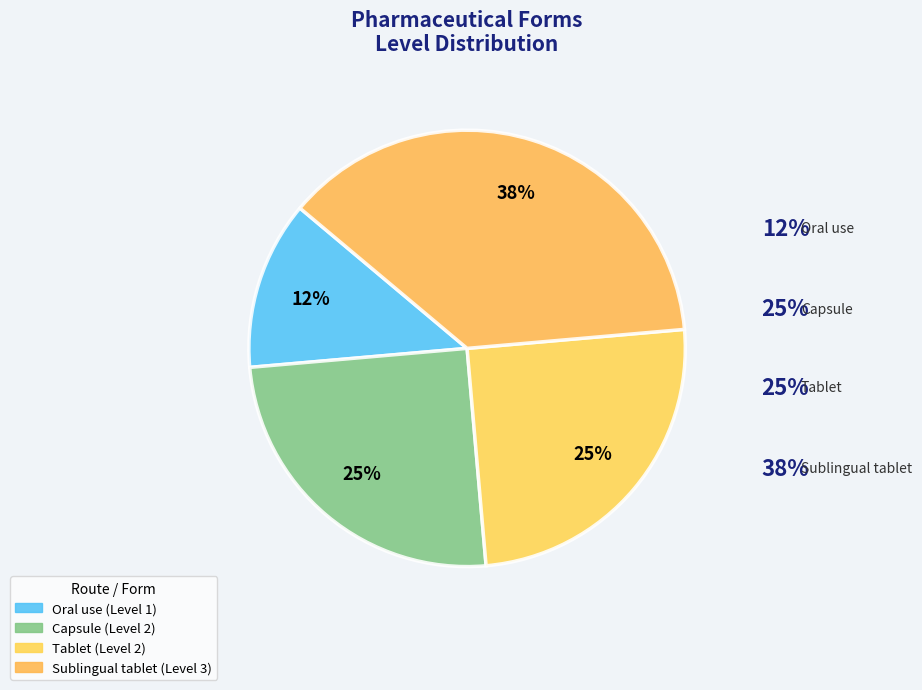

How many slices are in this pie chart?

4